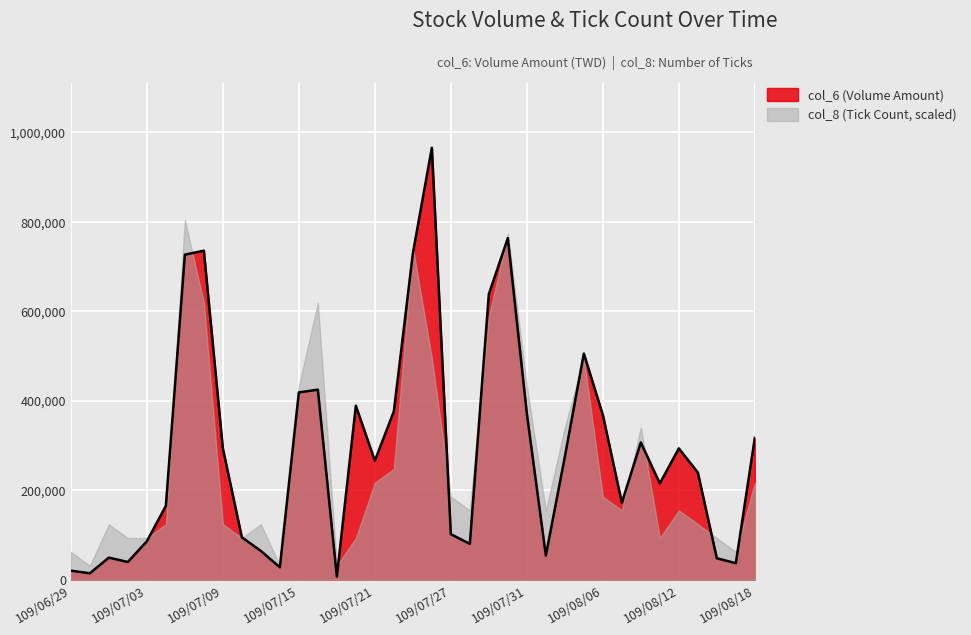

True or false: the data shows 637930 at 109/07/29.

True